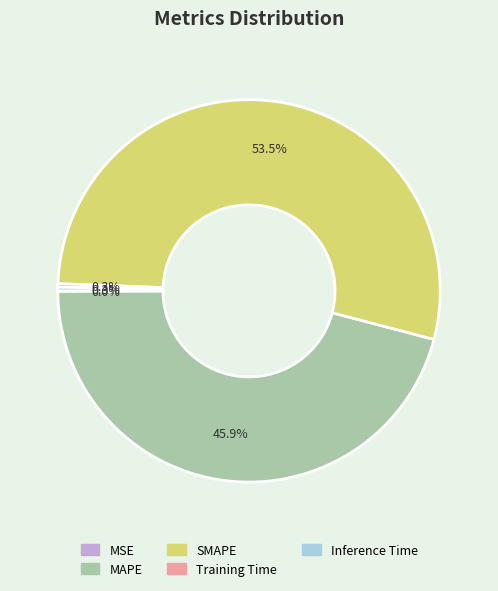

Which category has the biggest portion of the pie?

SMAPE